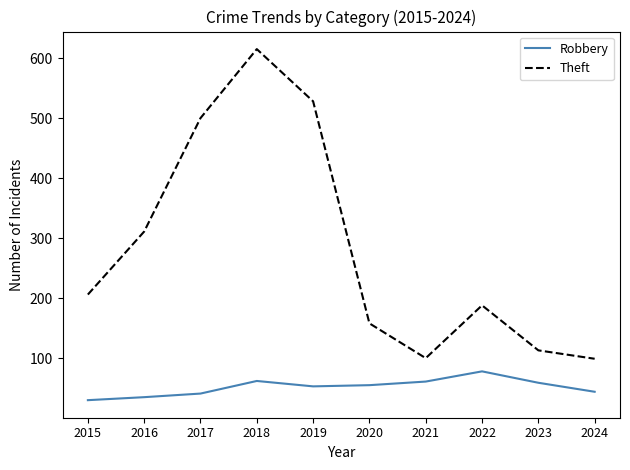

True or false: Theft and Robbery cross at least once.

False